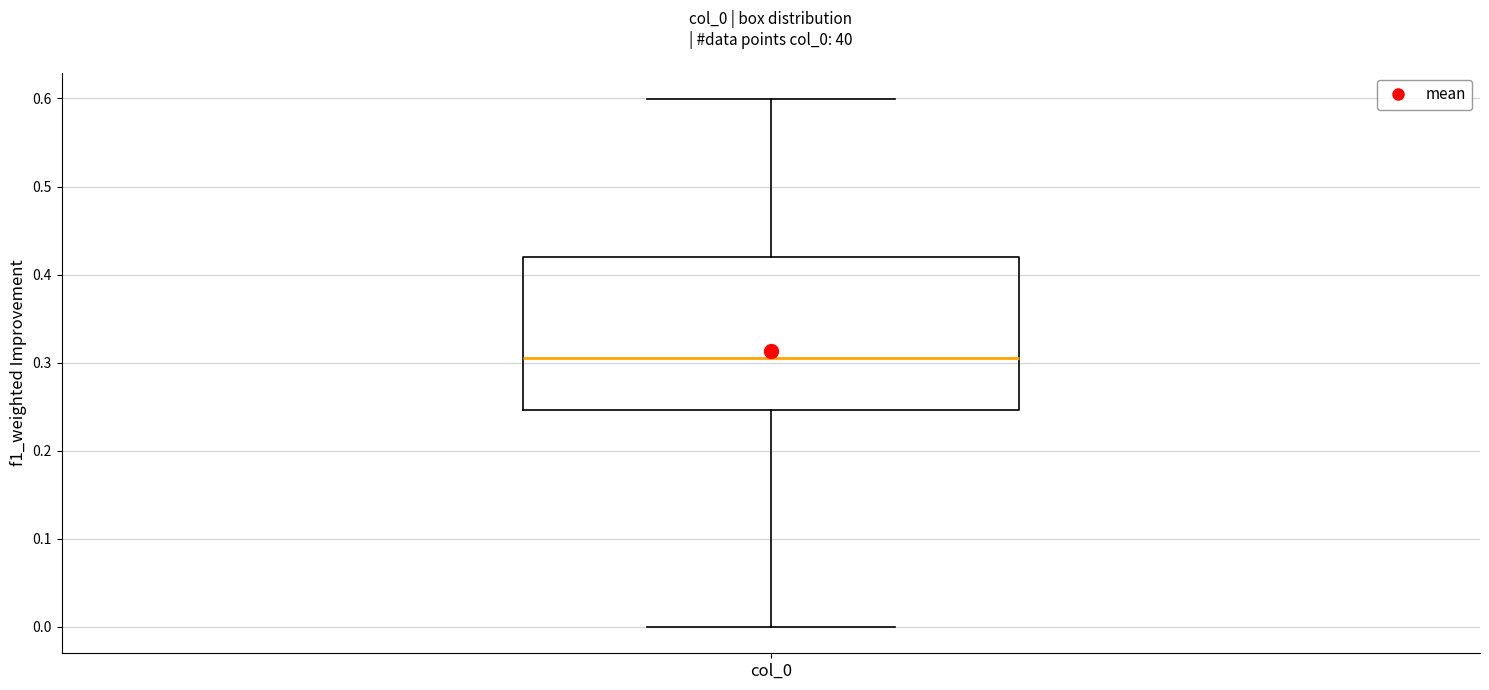

Transcribe this box plot: give where the median line is, the range the box spans, and where the two whiskers end, as read against the y-axis. The values are not printed on the chart, so give them approximately, as read against the axis.

median 0.31, box 0.25 to 0.42, whiskers 0.00 to 0.60